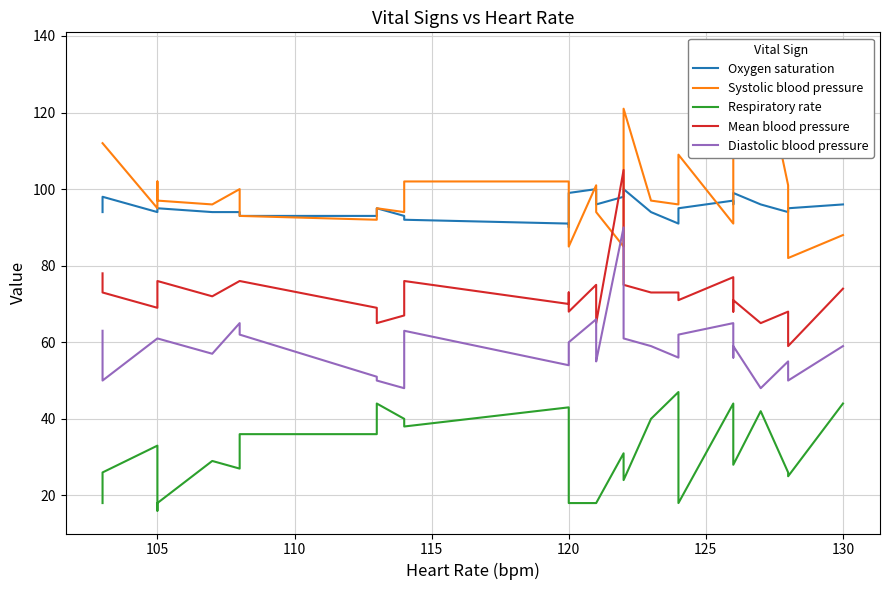

Reading left to right, transcribe all the data shown in this chart.

Oxygen saturation: 94	98	94	95	95	94	94	93	93	95	93	92	91	90	99	100	98	96	98	100	94	91	95	97	96	99	96	94	95	96
Systolic blood pressure: 112	112	95	102	97	96	100	93	92	95	94	102	102	98	85	101	94	94	85	121	97	96	109	91	101	109	135	101	82	88
Respiratory rate: 18	26	33	16	18	29	27	36	36	44	40	38	43	28	18	18	18	18	31	24	40	47	18	44	28	28	42	26	25	44
Mean blood pressure: 78	73	69	74	76	72	76	76	69	65	67	76	70	73	68	75	71	65	105	75	73	73	71	77	68	71	65	68	59	74
Diastolic blood pressure: 63	50	61	61	61	57	65	62	51	50	48	63	54	56	60	66	56	55	90	61	59	56	62	65	56	59	48	55	50	59